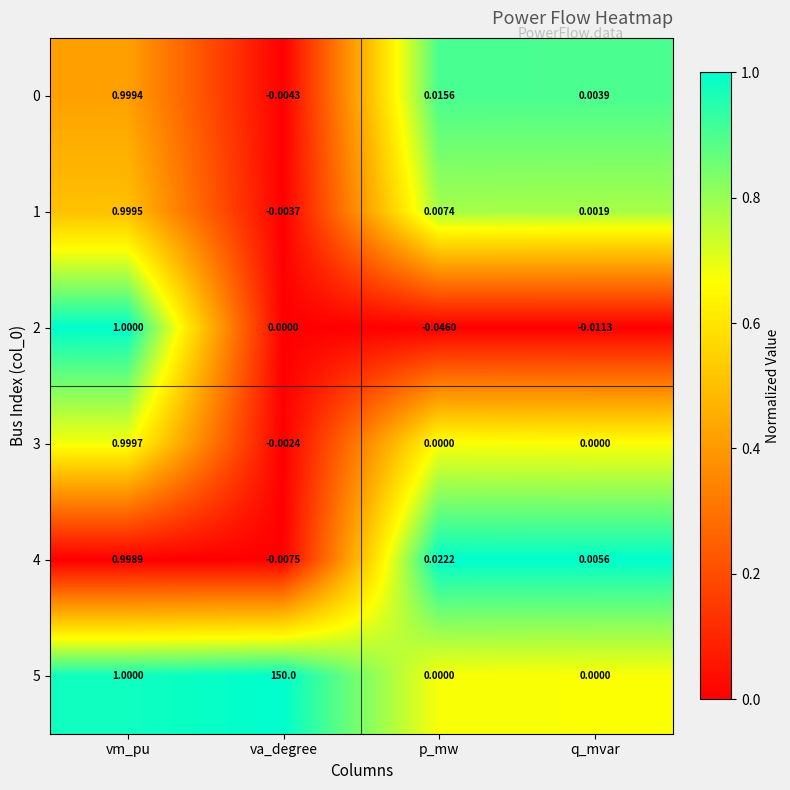

Is the value of 0 at vm_pu greater than the value of 4 at vm_pu?

Yes